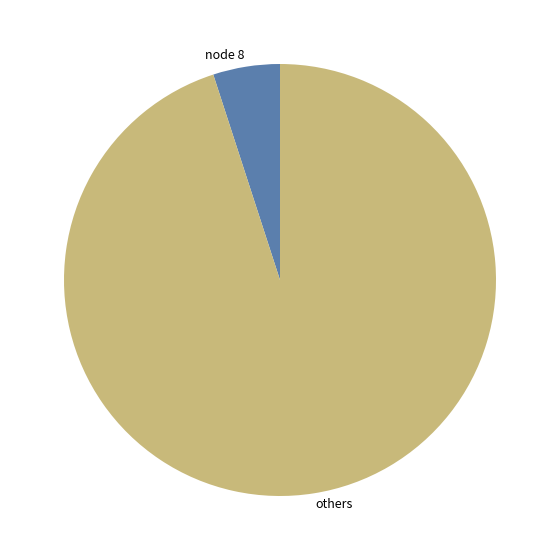

Which category accounts for the majority?

others